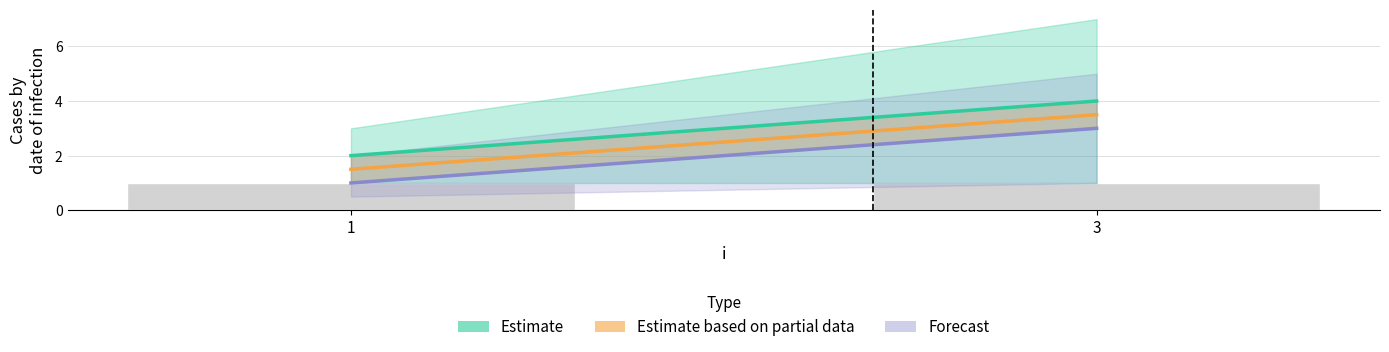

Read the Estimate value at 3.

4.0